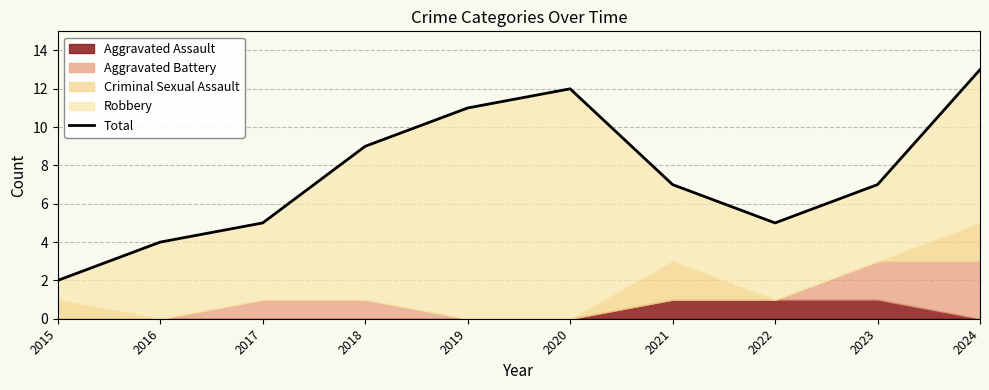

Reading right to left, what are all the values shown in this chart?

2024=13	2023=7	2022=5	2021=7	2020=12	2019=11	2018=9	2017=5	2016=4	2015=2